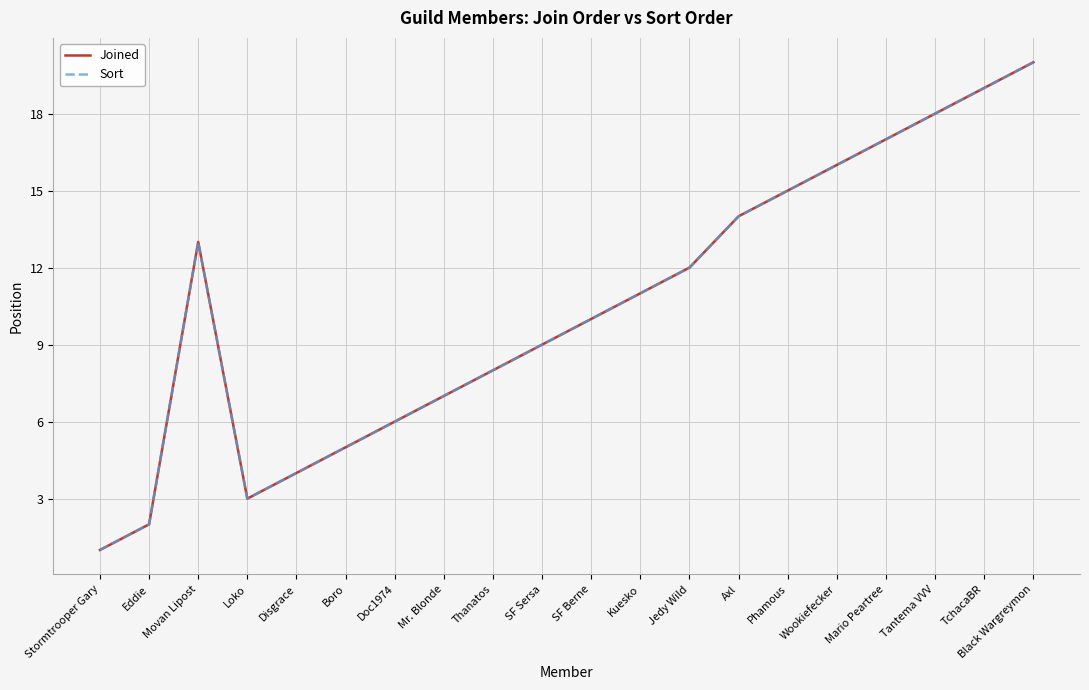

What is the label of the 11th point from the left?

SF Berne